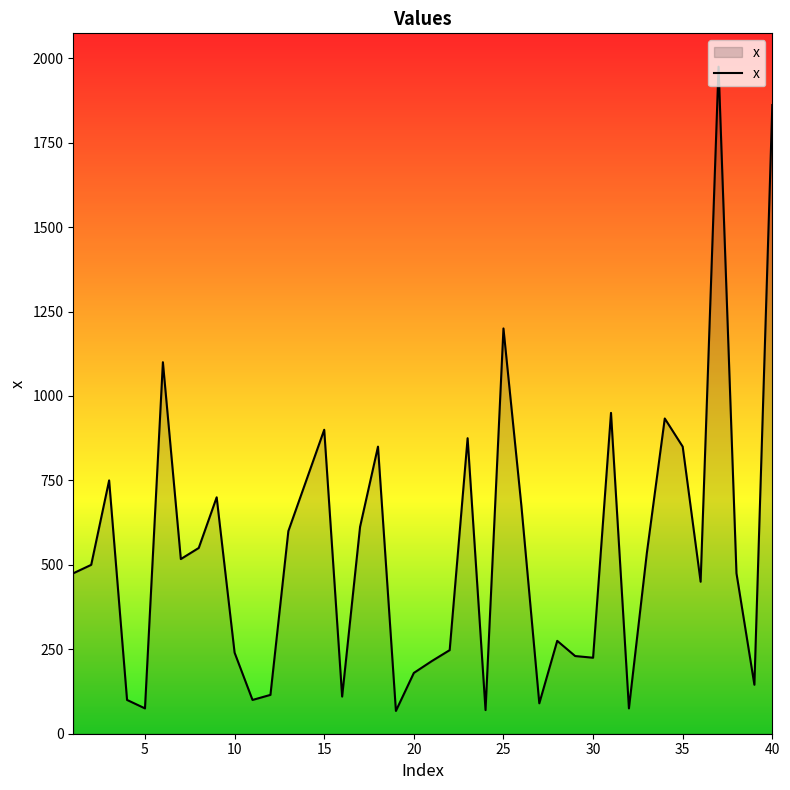

What is the maximum value shown in the chart?

1975.0